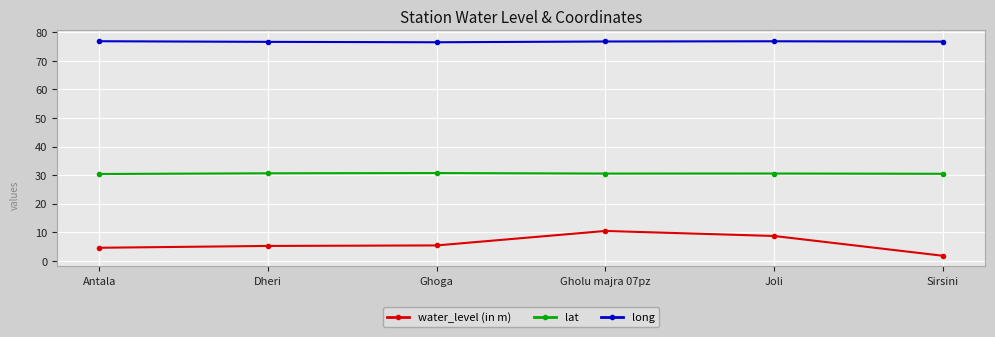

Is it true that water_level (in m) equals 2.3 at Dheri?

False